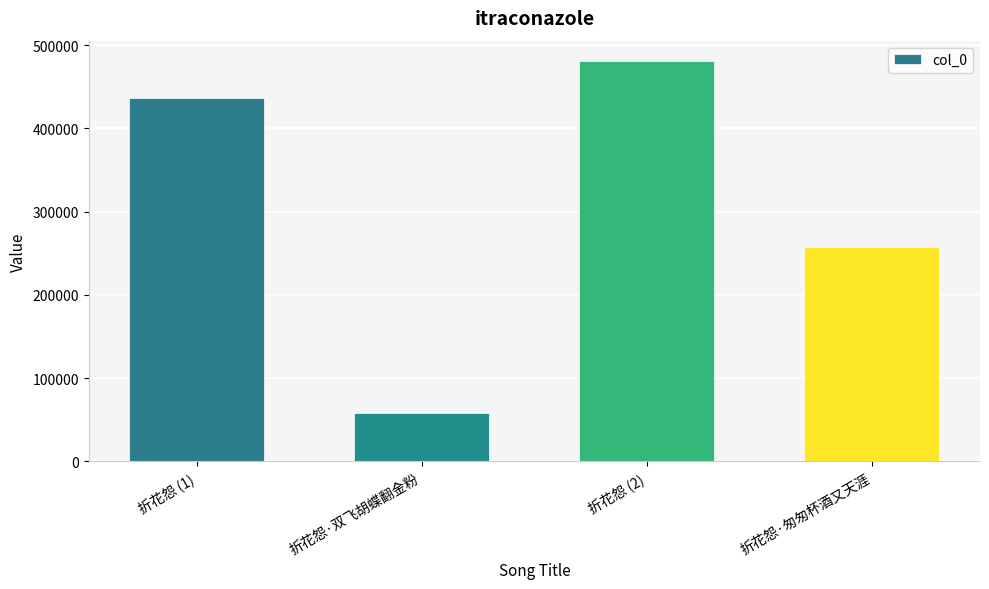

How many bars are there in total?

4